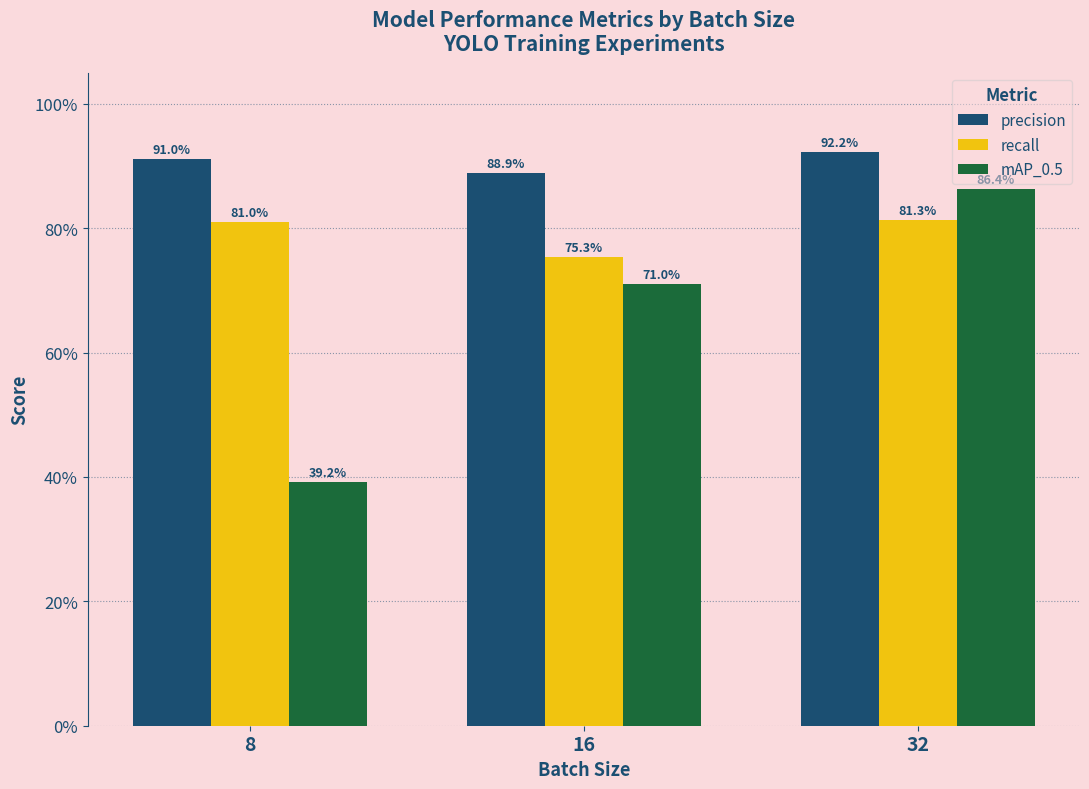

Rank the series by their maximum value, from lowest to highest.

recall, mAP_0.5, precision